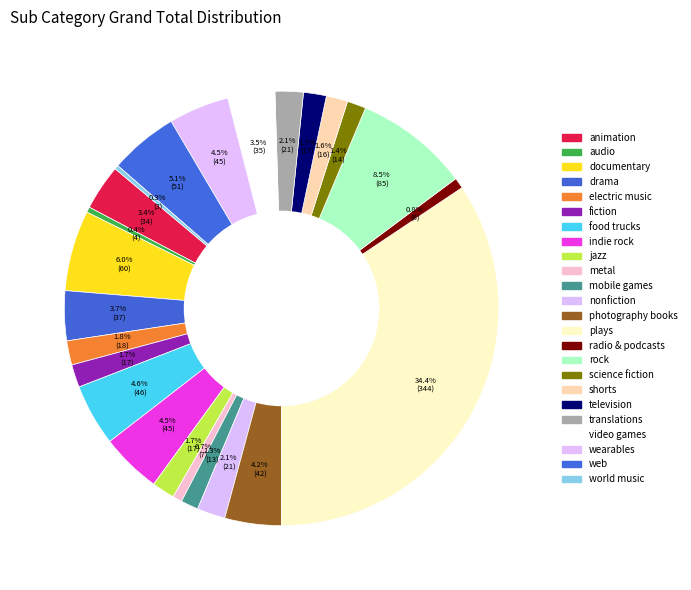

Approximately how many times larger is the value at mobile games compared to animation?

0.4